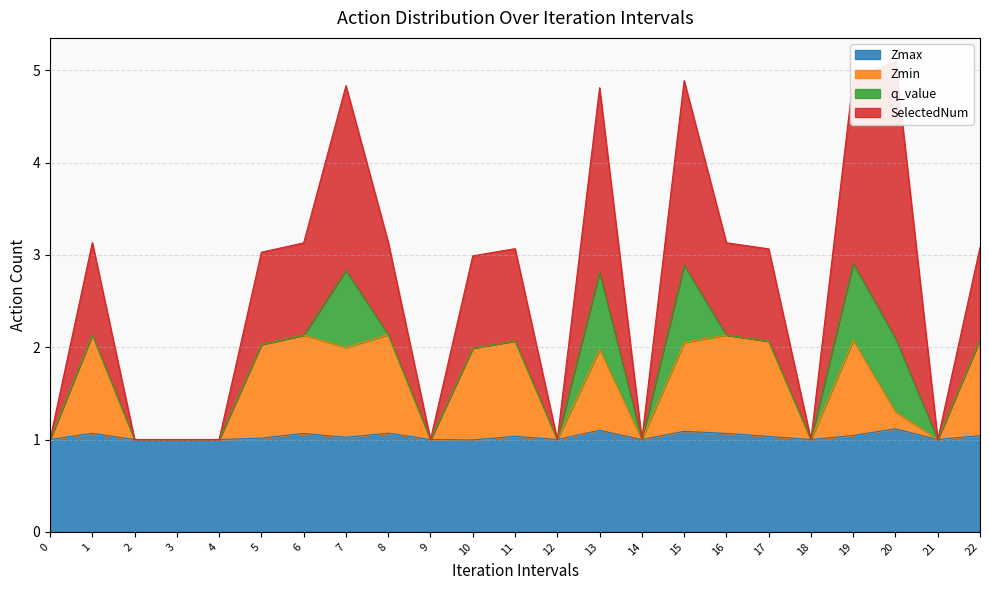

Is the value of Zmax at 0 greater than the value of Zmin at 12?

No